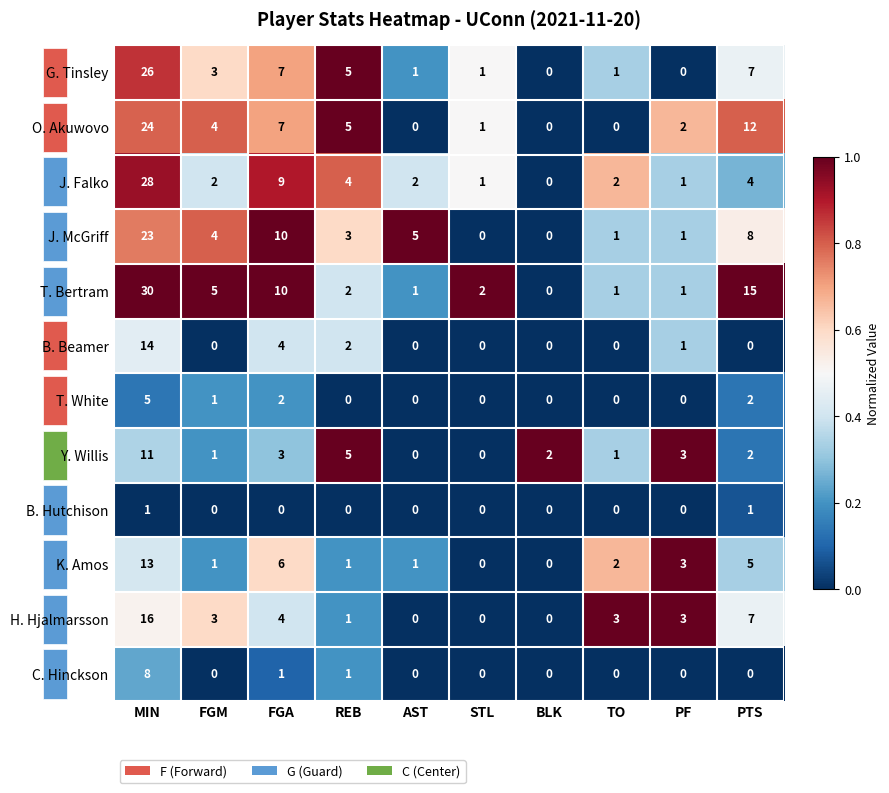

Which series changed the most between REB and STL?

Y. Willis